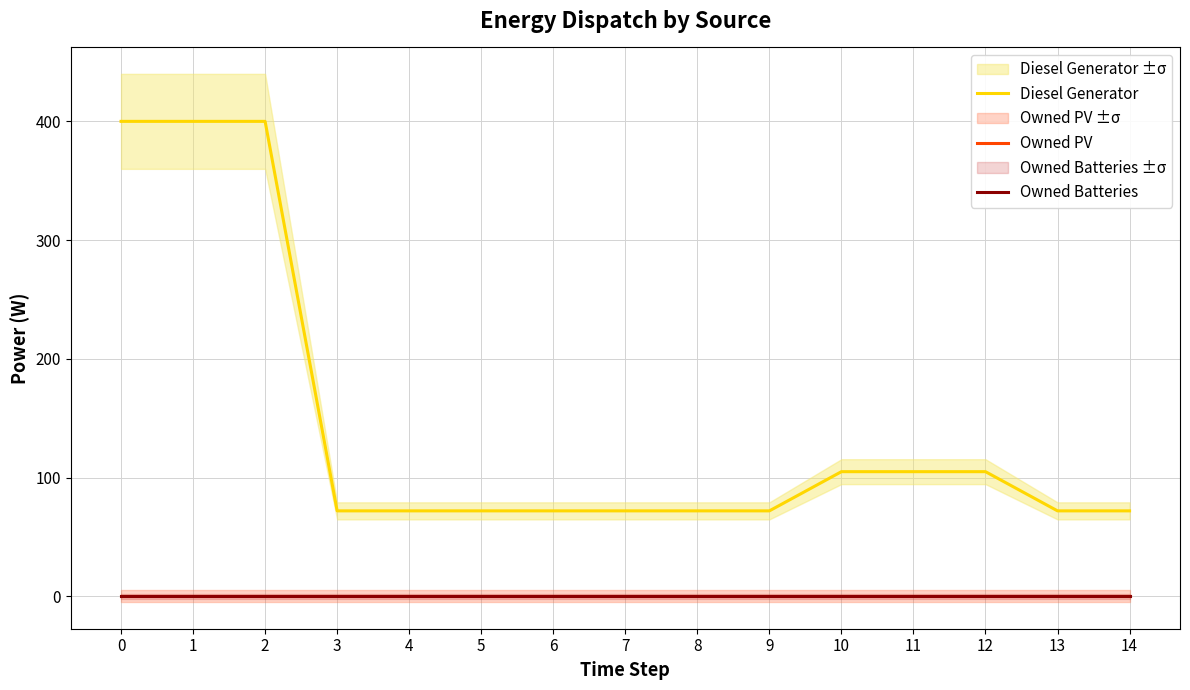

True or false: Owned Batteries and Diesel Generator cross at least once.

False